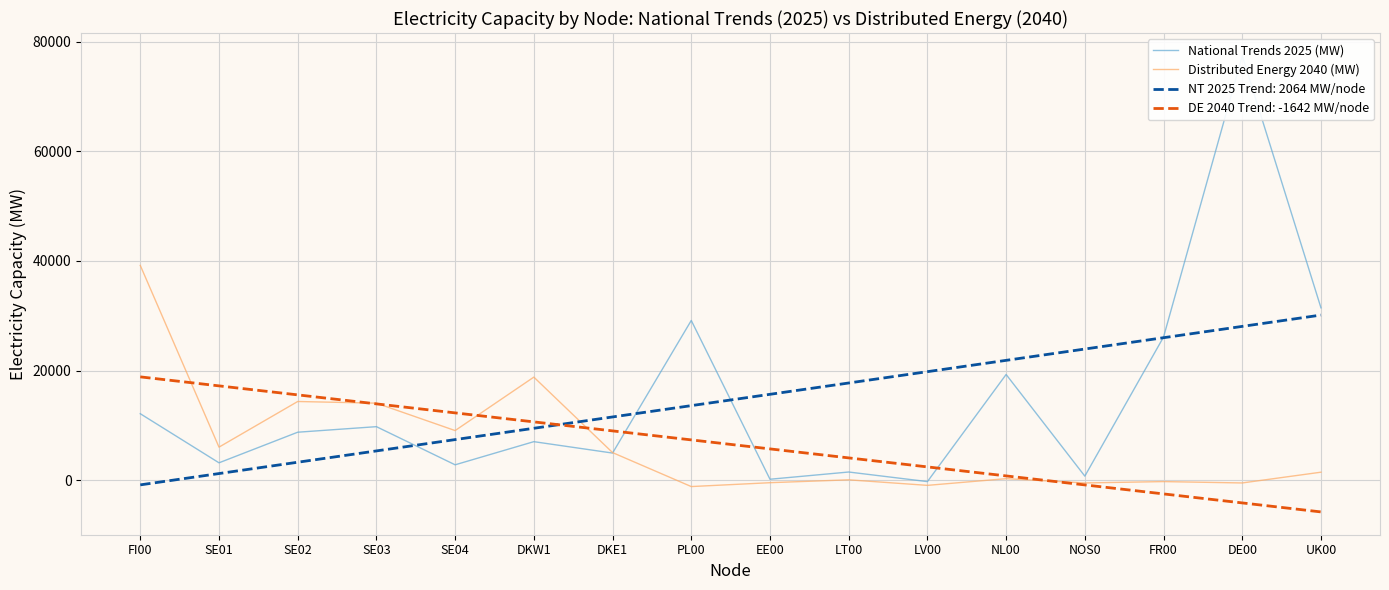

Rank the series by their average value, from highest to lowest.

National Trends 2025 (MW), Distributed Energy 2040 (MW)